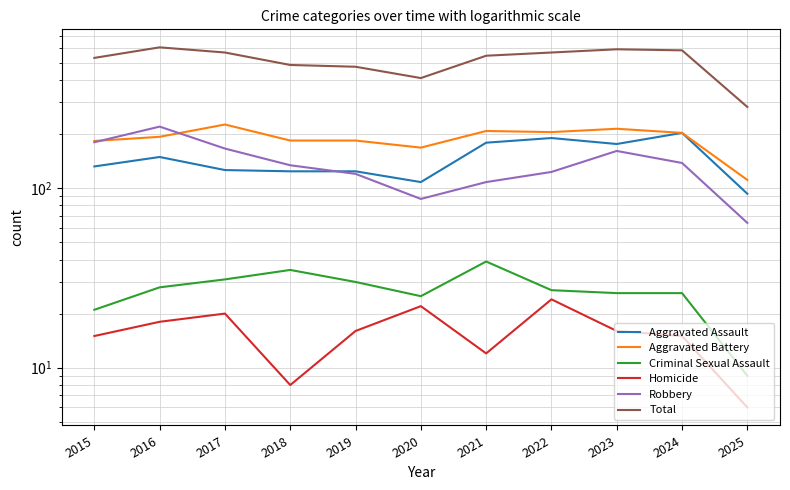

Rank the series at 2025 from lowest to highest value.

Homicide, Criminal Sexual Assault, Robbery, Aggravated Assault, Aggravated Battery, Total